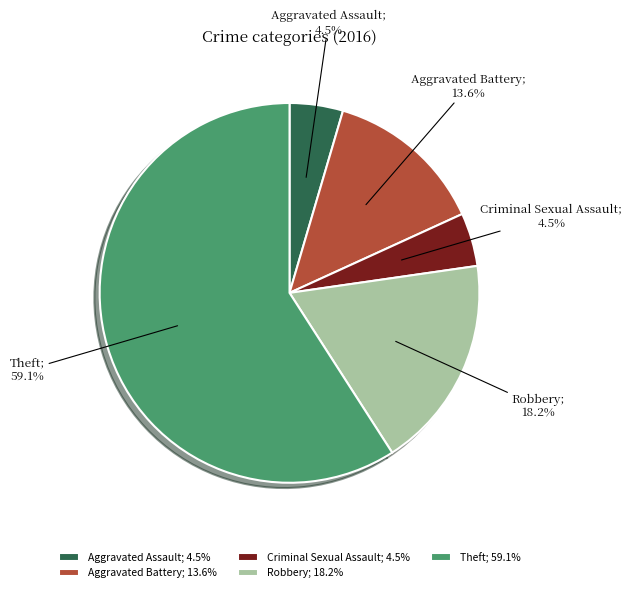

Is there a majority slice in this chart?

Yes